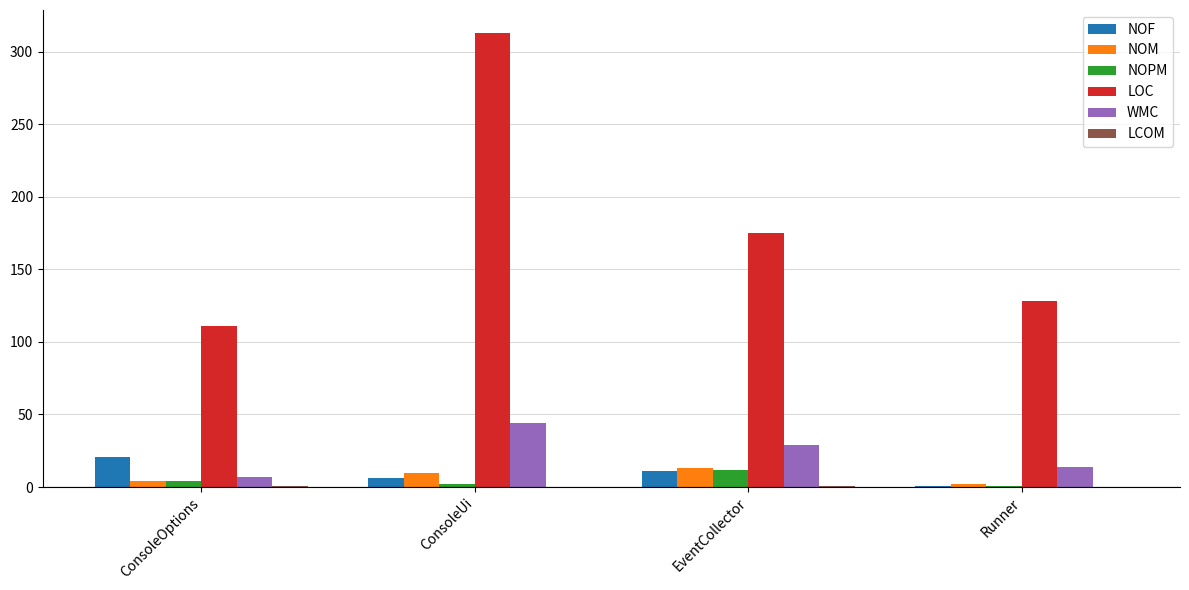

How many distinct data groups are displayed?

6